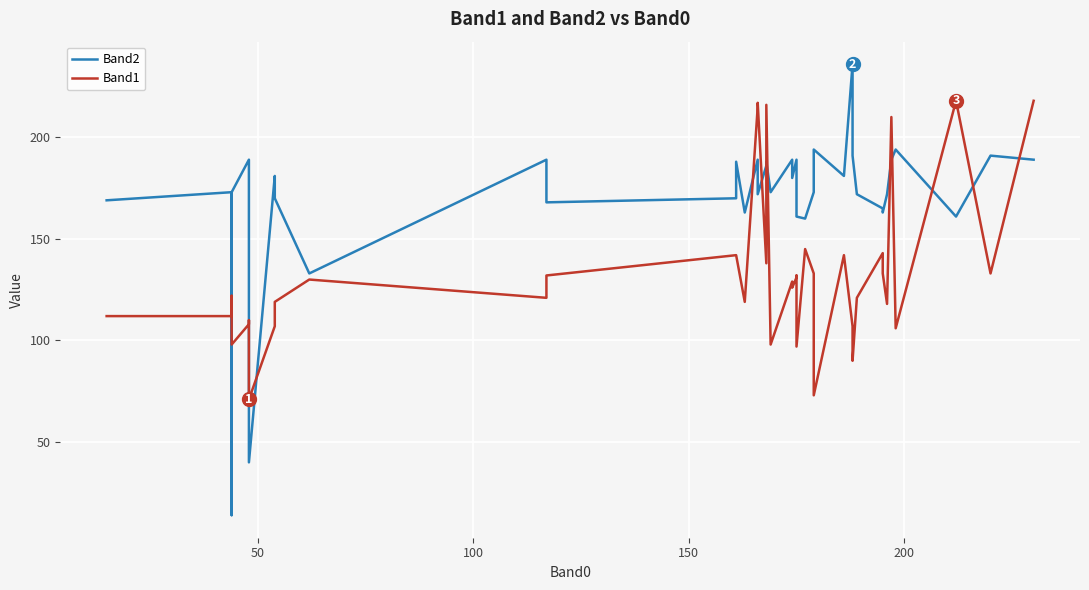

What is the difference between the maximum and minimum values in the Band1 series?

147